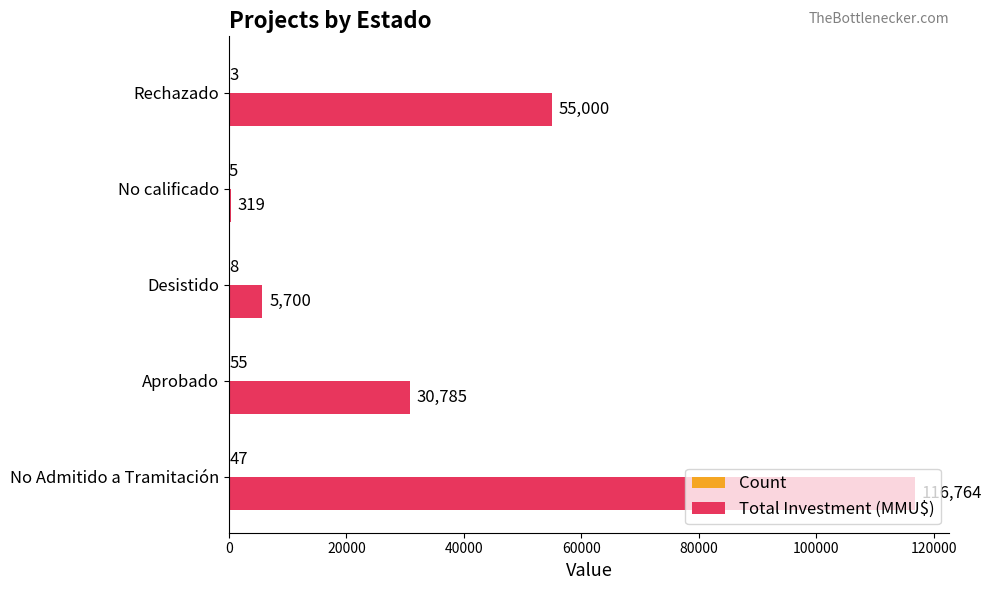

How many categories are shown in the chart?

5